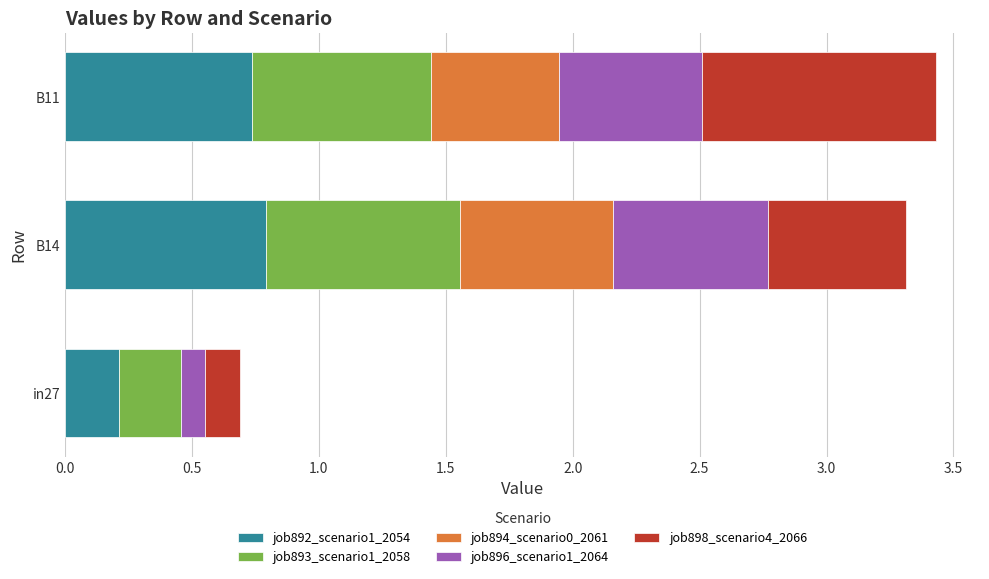

What is the total value across all series at B14?

3.3